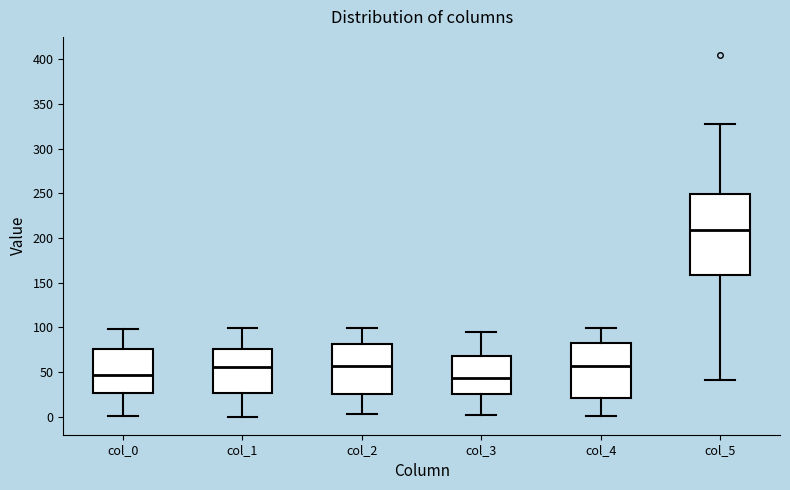

Where is the upper edge of the box for col_0 on the y-axis? The values are not printed on the chart, so give them approximately, as read against the axis.

75